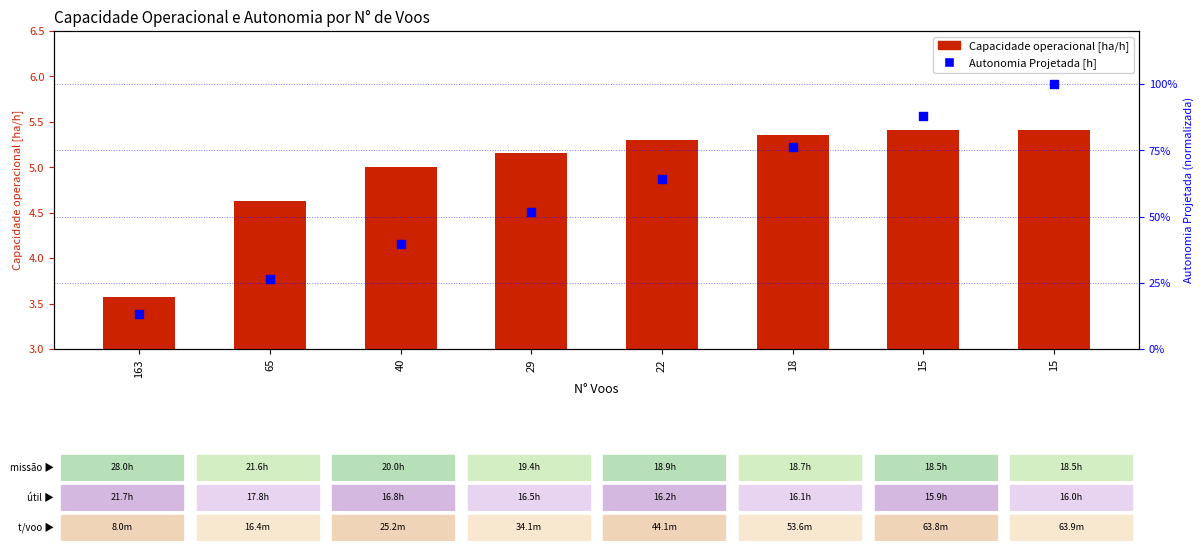

Which series has the widest spread of Y values?

Autonomia Projetada [h]